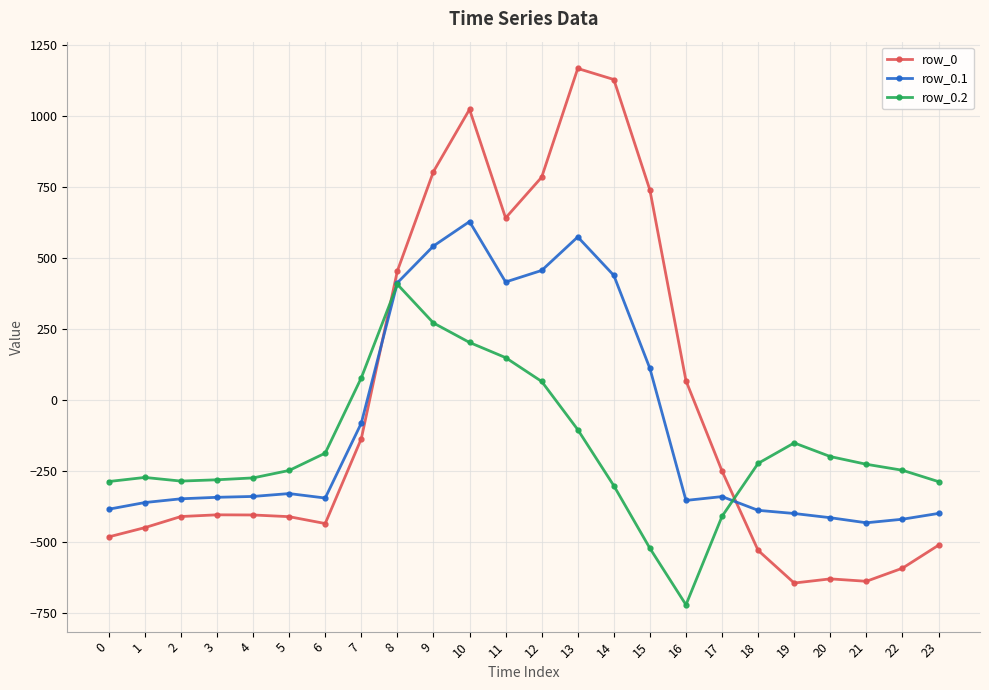

What is the minimum value for row_0.2?

-721.2